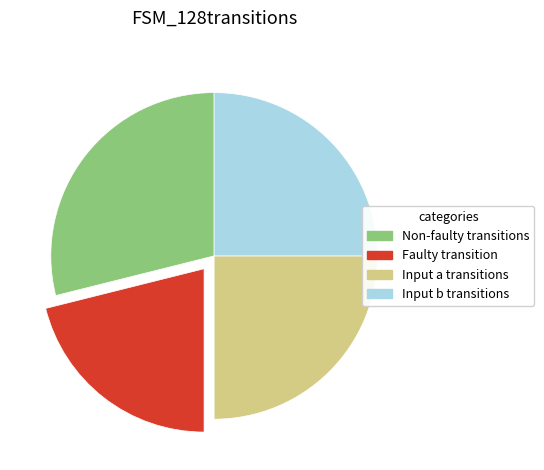

Is there a majority slice in this chart?

No